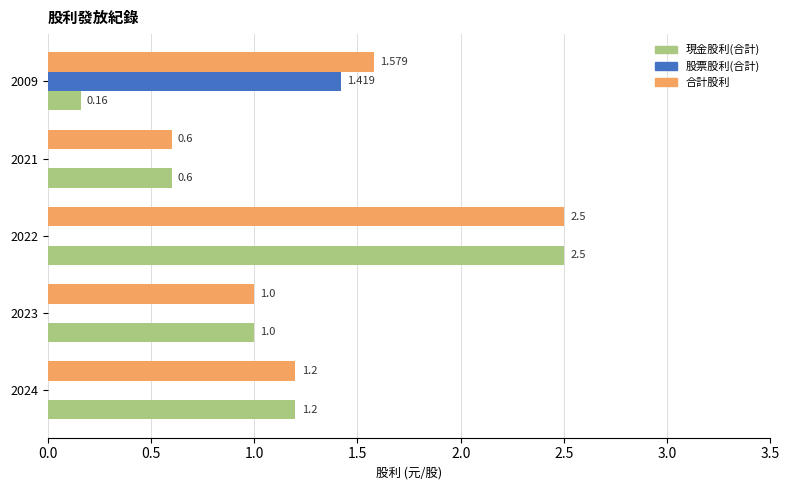

Is the value of 股票股利(合計) at 2022 greater than the value of 合計股利 at 2022?

No